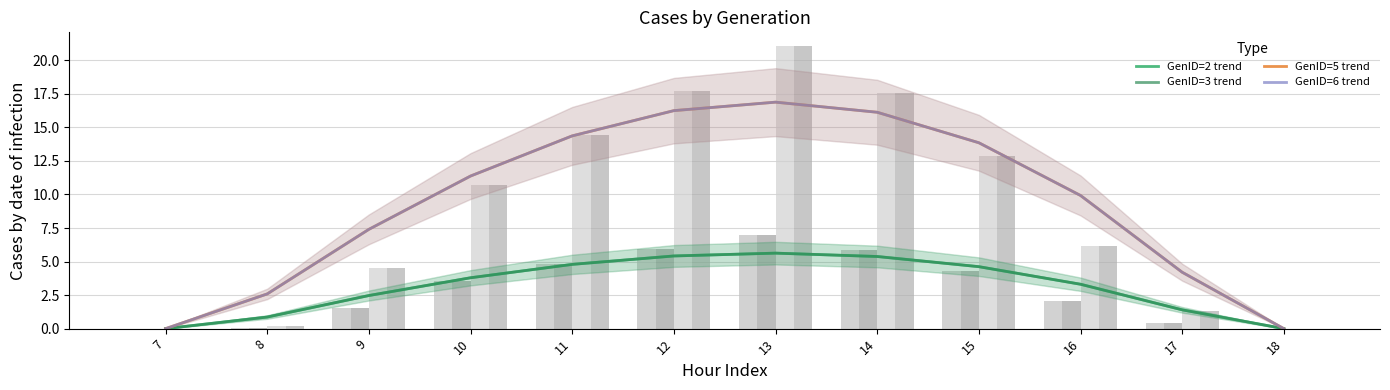

True or false: GenID=6 has a value of 17.7 at 12.

True